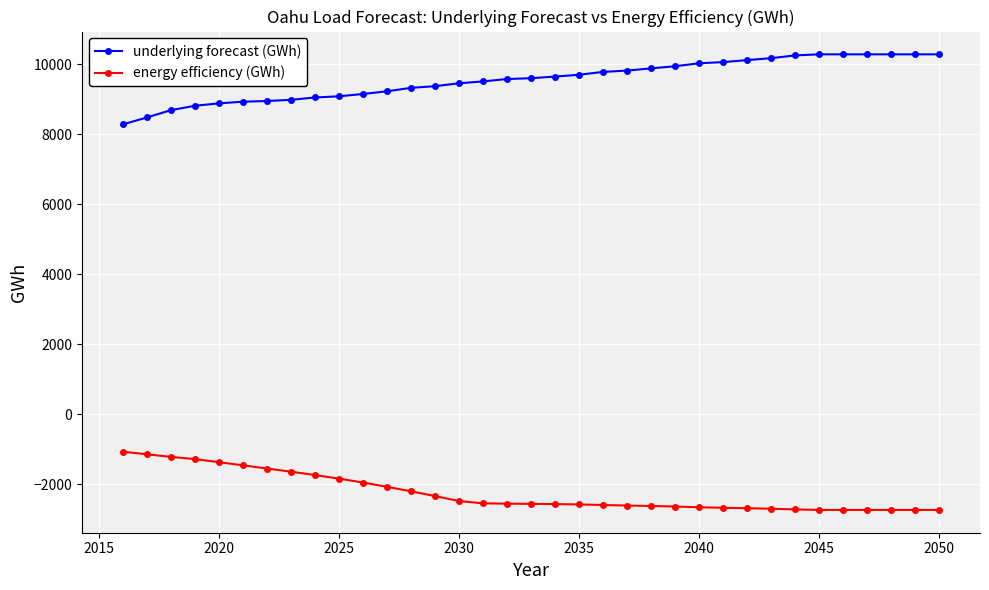

What is the difference between the maximum and minimum values in the underlying forecast (GWh) series?

2001.7